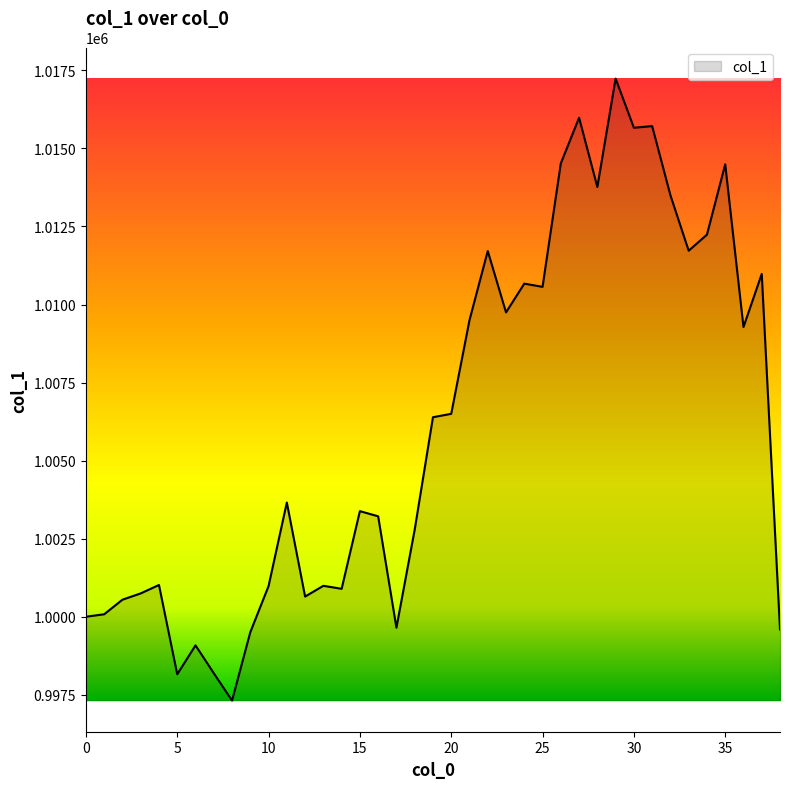

What is the maximum value shown in the chart?

1017237.4